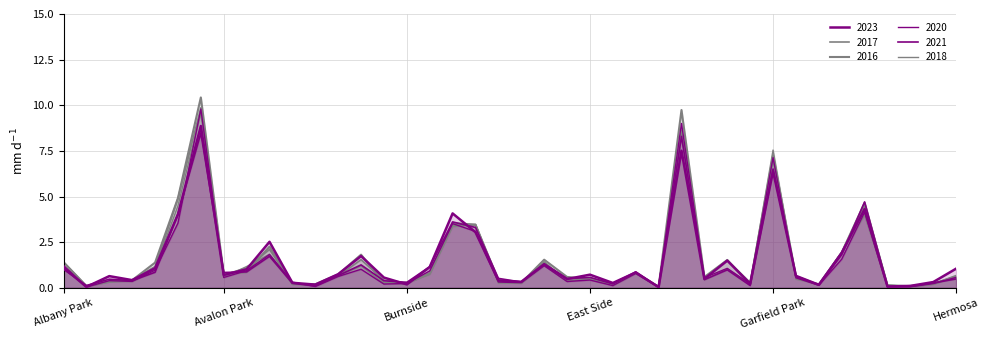

Does the chart have visible grid lines?

Yes